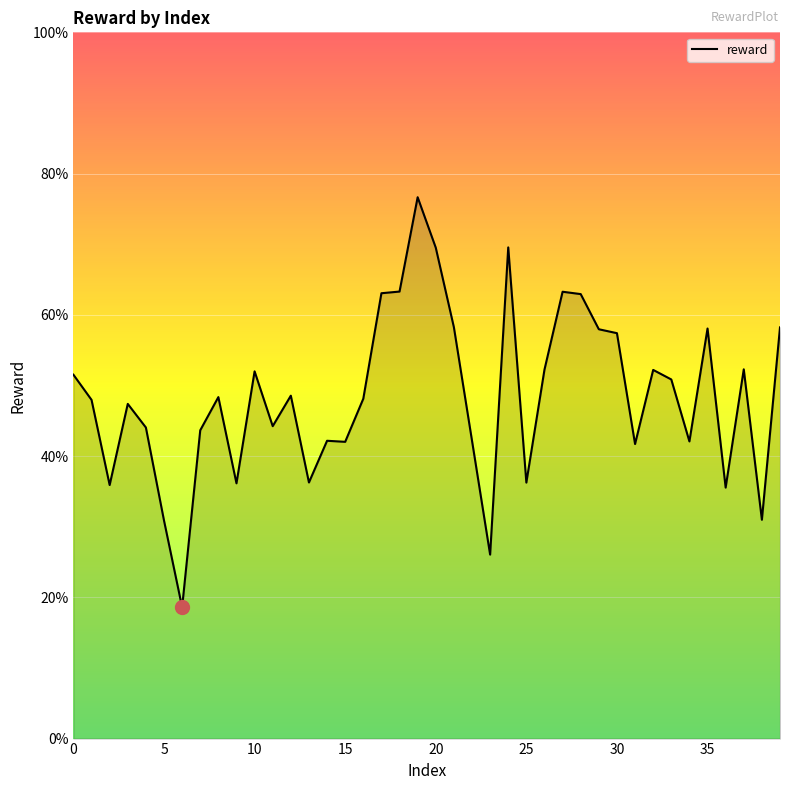

Does the chart display data point markers on the line(s)?

No